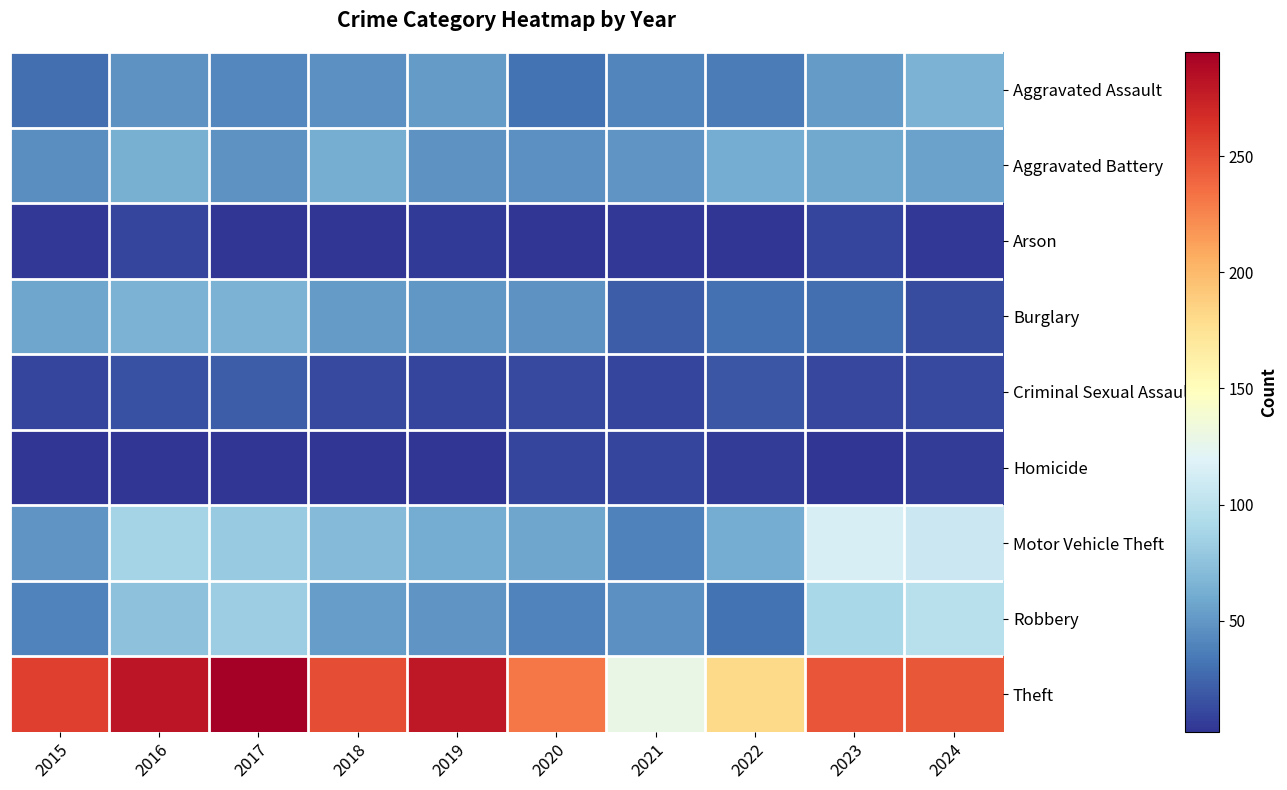

Reading right to left, list all the values displayed in this chart.

Aggravated Assault: 2024=65	2023=52	2022=36	2021=40	2020=31	2019=52	2018=46	2017=41	2016=47	2015=29
Aggravated Battery: 2024=55	2023=59	2022=61	2021=48	2020=46	2019=47	2018=62	2017=47	2016=63	2015=45
Arson: 2024=4	2023=9	2022=3	2021=4	2020=3	2019=5	2018=2	2017=3	2016=10	2015=4
Burglary: 2024=13	2023=29	2022=30	2021=21	2020=47	2019=49	2018=52	2017=66	2016=66	2015=58
Criminal Sexual Assault: 2024=12	2023=11	2022=17	2021=10	2020=12	2019=10	2018=12	2017=21	2016=15	2015=9
Homicide: 2024=6	2023=3	2022=6	2021=9	2020=9	2019=2	2018=3	2017=3	2016=3	2015=3
Motor Vehicle Theft: 2024=108	2023=115	2022=61	2021=38	2020=57	2019=61	2018=70	2017=80	2016=87	2015=48
Robbery: 2024=98	2023=90	2022=31	2021=46	2020=39	2019=48	2018=53	2017=83	2016=75	2015=39
Theft: 2024=246	2023=248	2022=181	2021=128	2020=231	2019=280	2018=251	2017=295	2016=281	2015=258